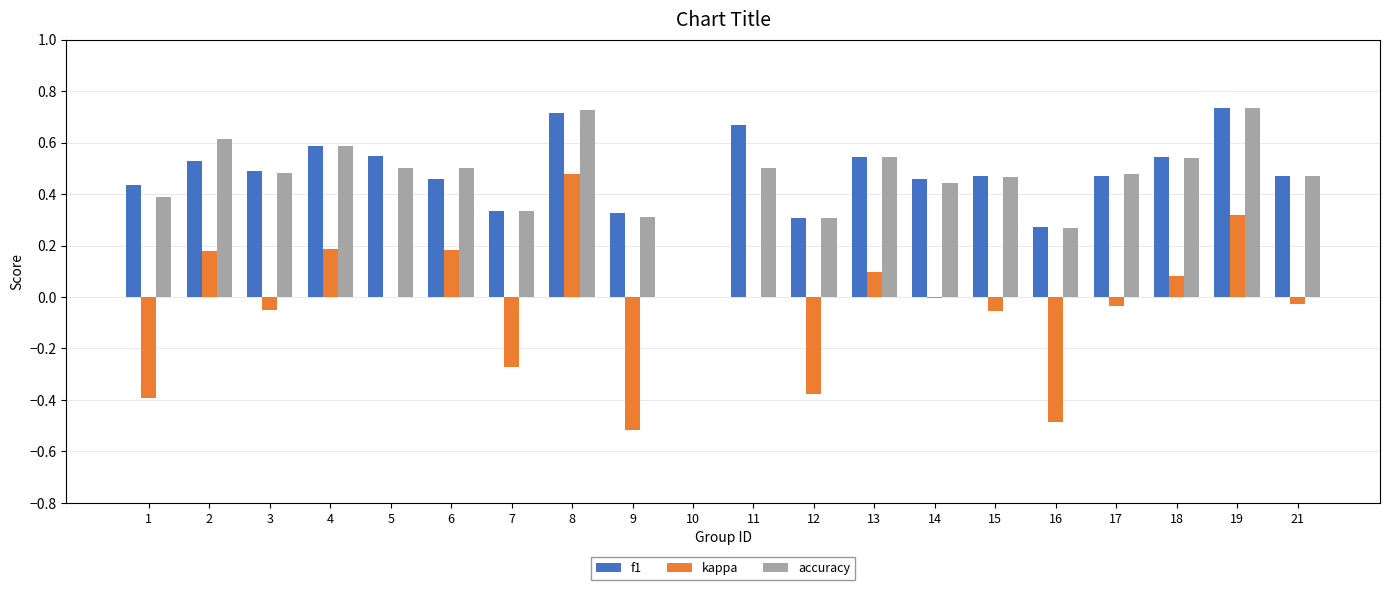

Is it true that f1 equals 0.5 at 14?

True